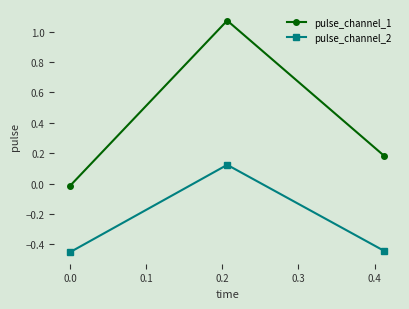

What is the difference between the maximum and minimum values in the pulse_channel_2 series?

0.6